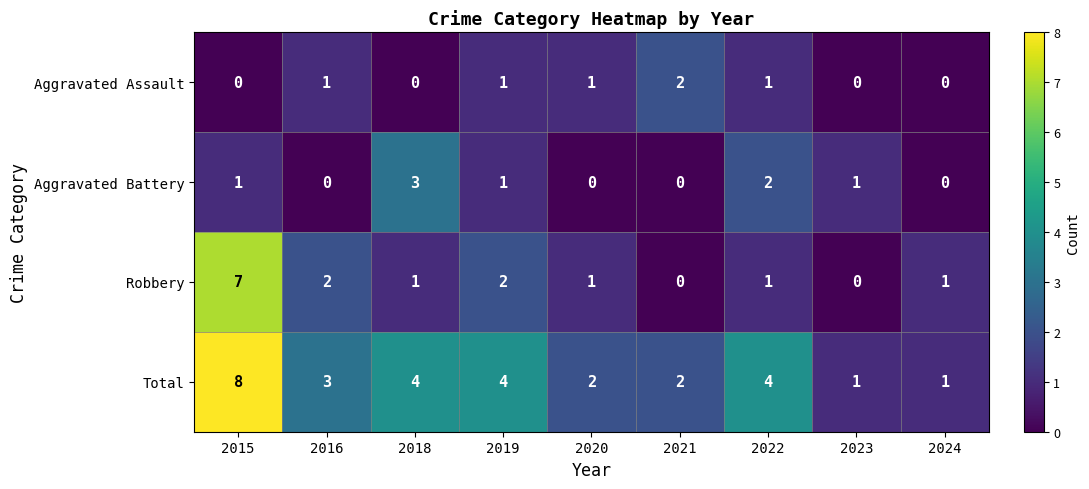

Which category has the highest value across all series?

2015